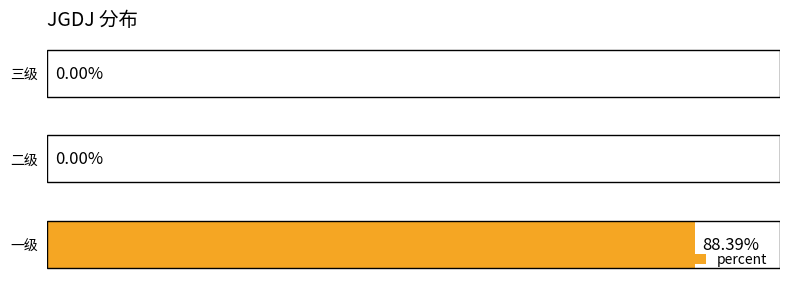

Between 一级 and 二级, which is larger?

一级